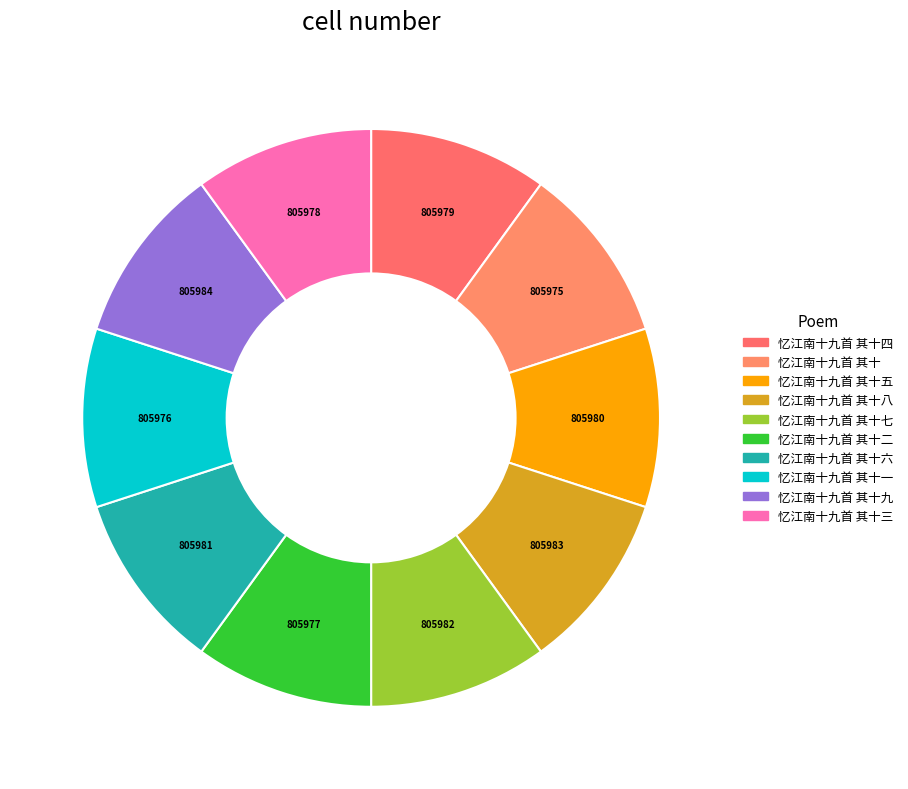

How many segments does this pie chart have?

10